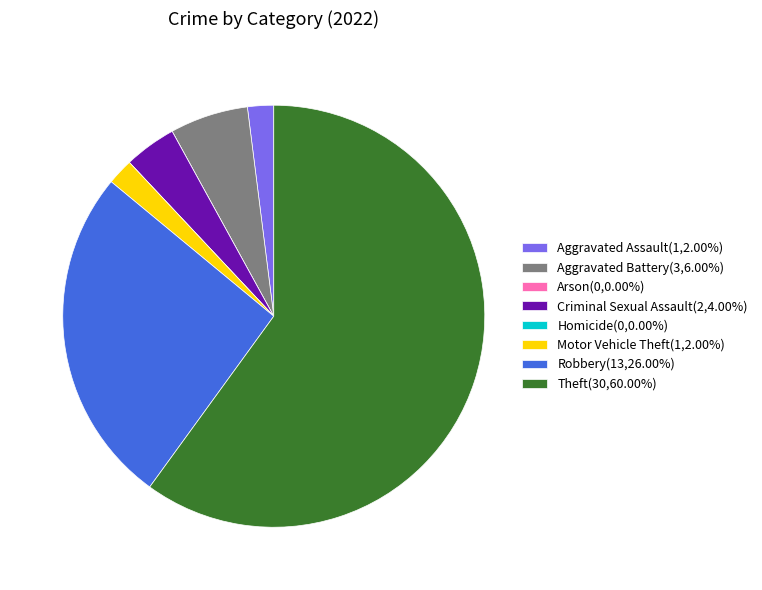

Is there a majority slice in this chart?

Yes